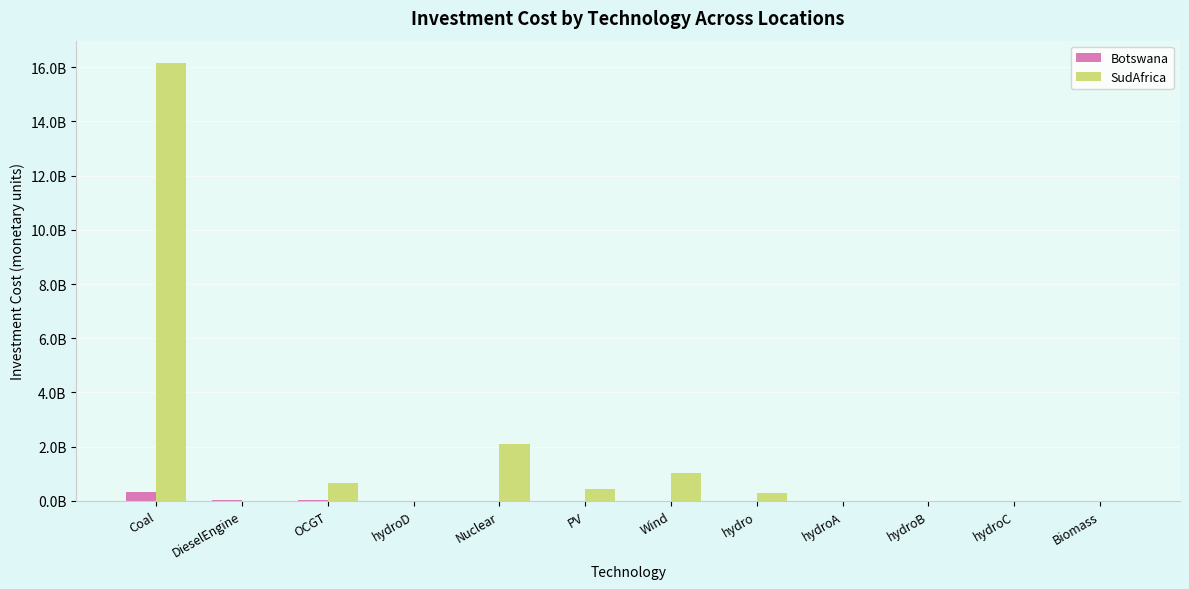

What is the approximate value of SudAfrica at OCGT?

675691806.7